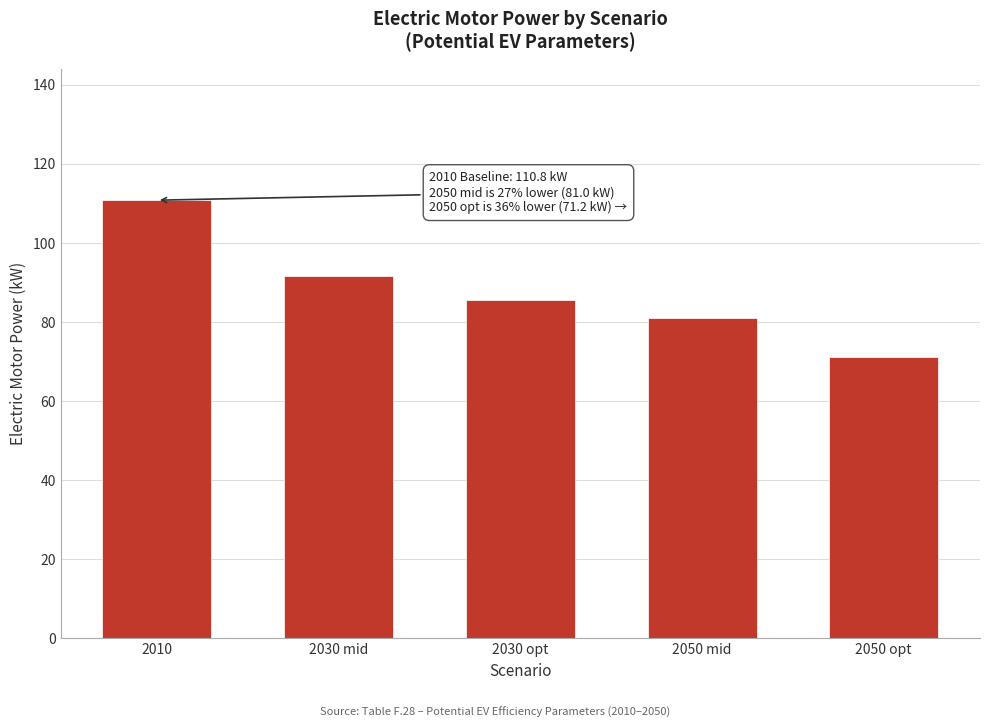

Reading left to right, transcribe all the data shown in this chart.

110.8	91.6	85.6	81.0	71.2